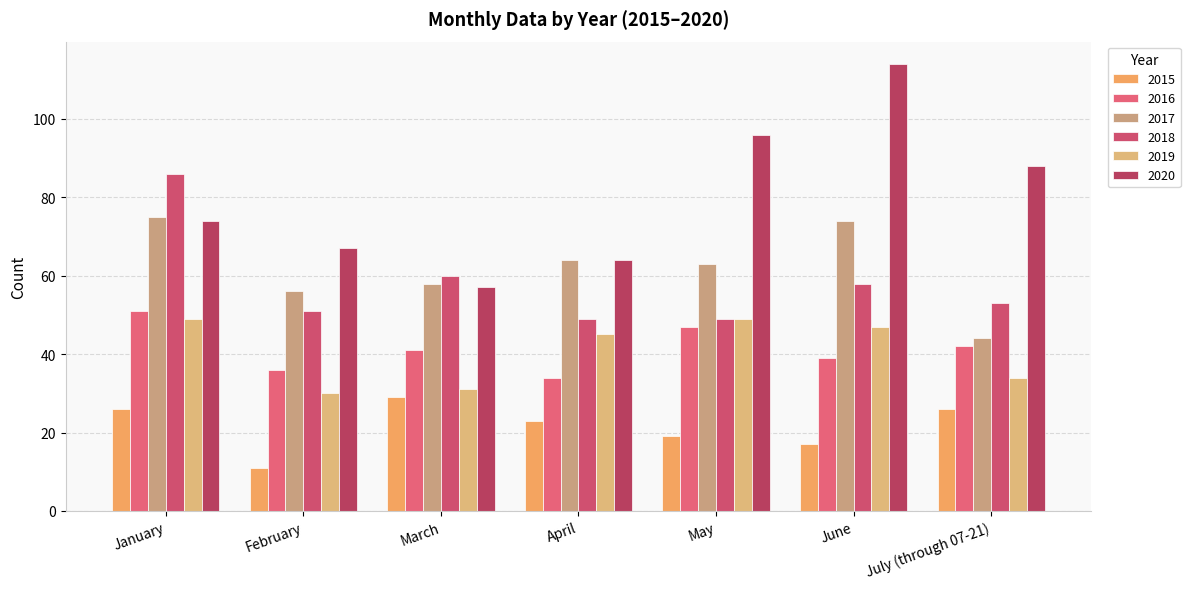

Which category has the lowest value in the 2016 series?

April